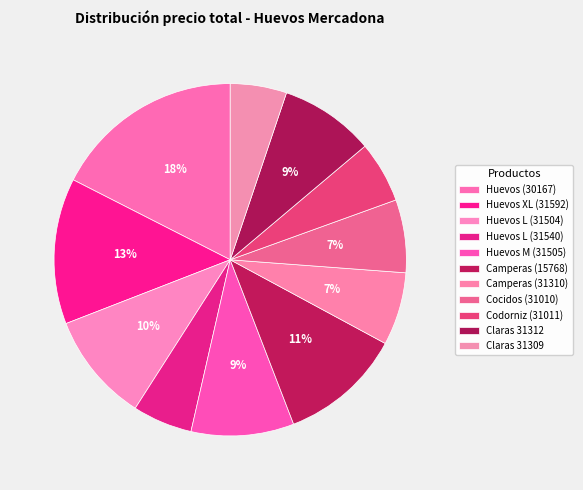

Is it true that Codorniz (31011) is 6% of the pie?

True